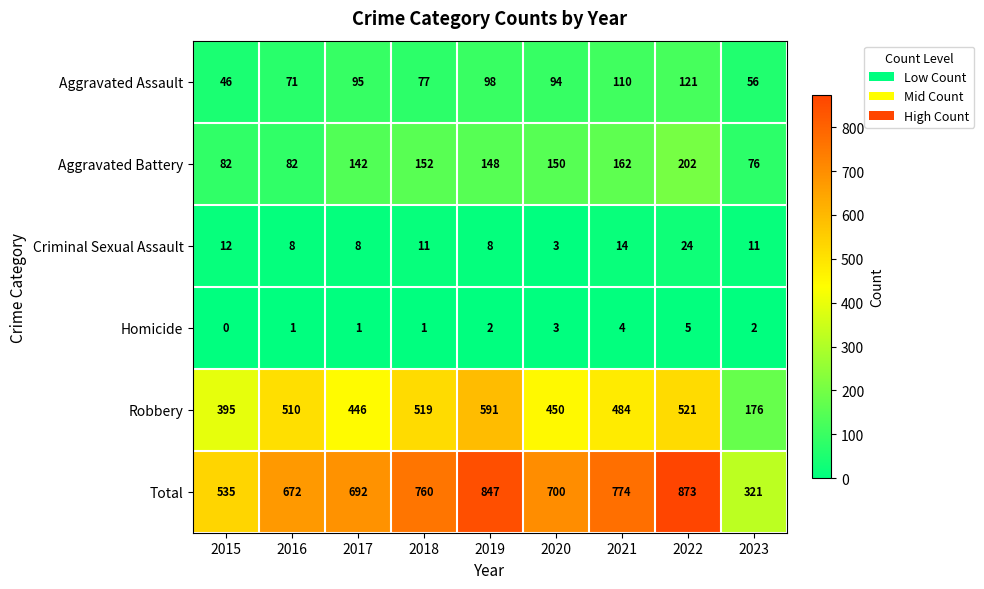

The Homicide series shows 3 at 2023. True or false?

False